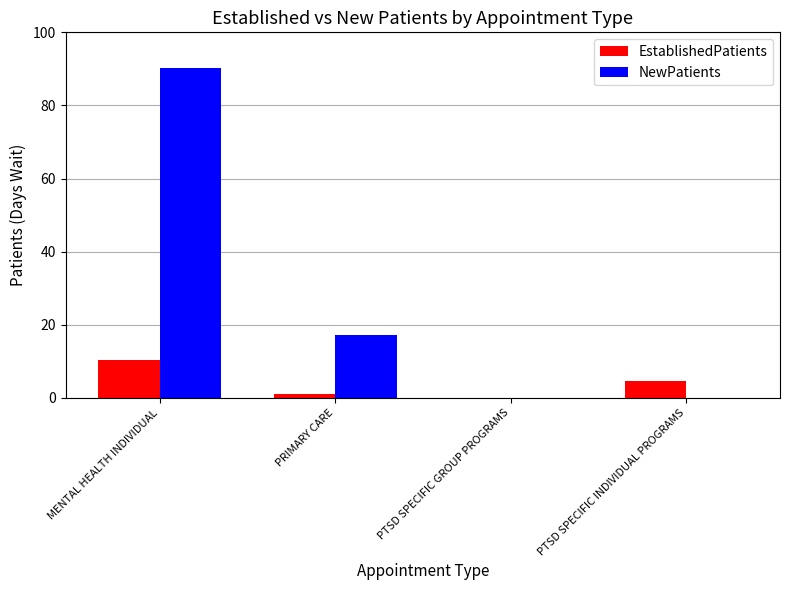

At which category does the chart reach its peak across all series?

MENTAL HEALTH INDIVIDUAL